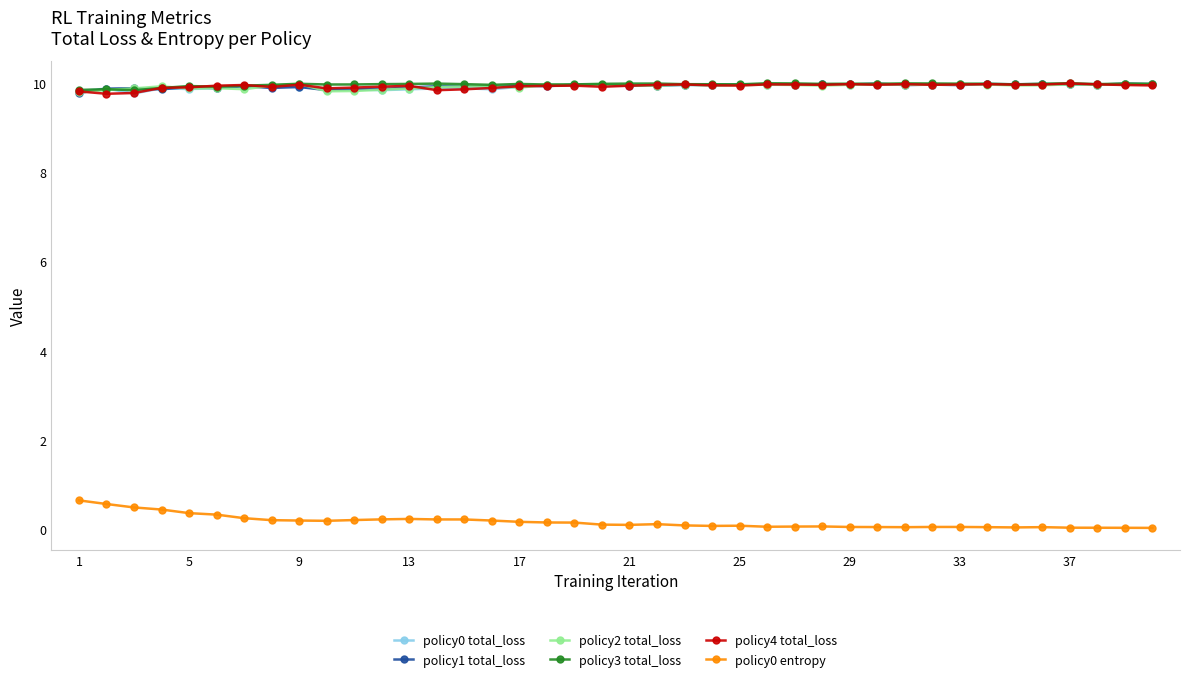

At how many categories does at least one series exceed 5?

40